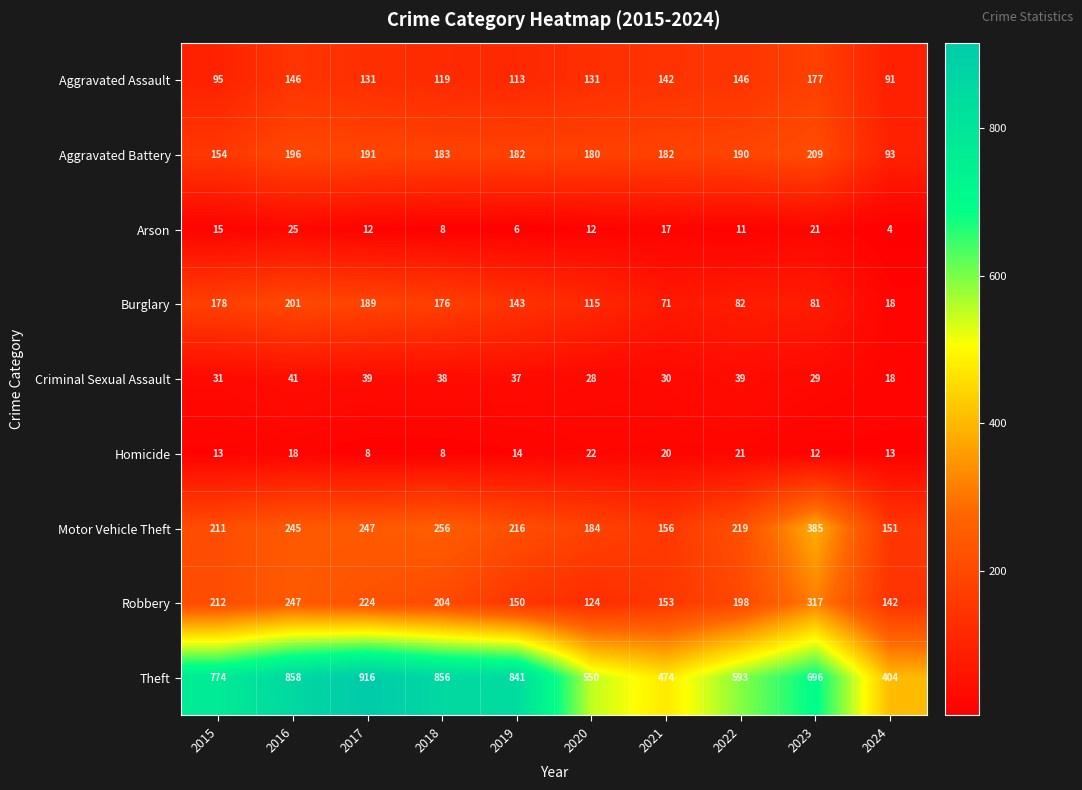

What is the spread (max minus min) of values at 2019?

835